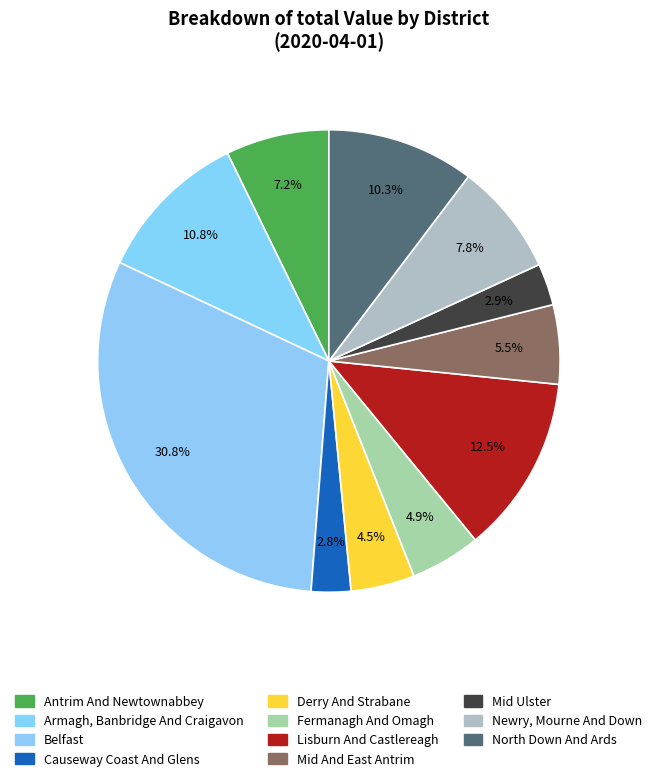

What is the total percentage of Lisburn And Castlereagh and Mid And East Antrim?

18.0%